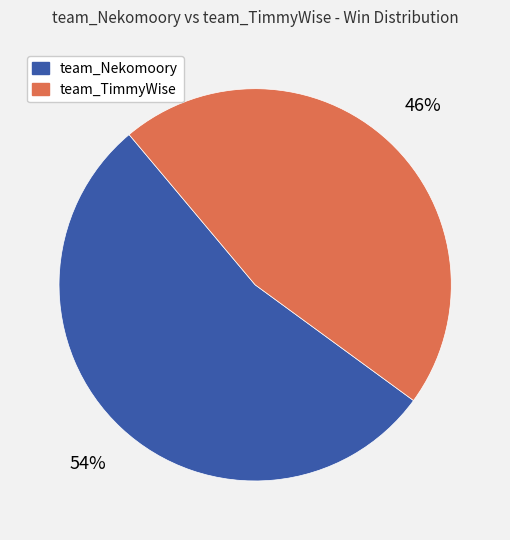

Is there any slice that represents more than half of the pie?

Yes